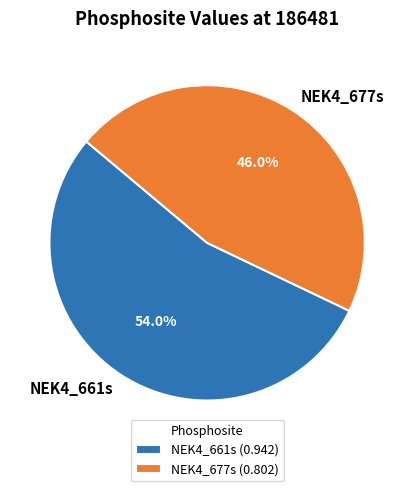

Is there any slice that represents more than half of the pie?

Yes